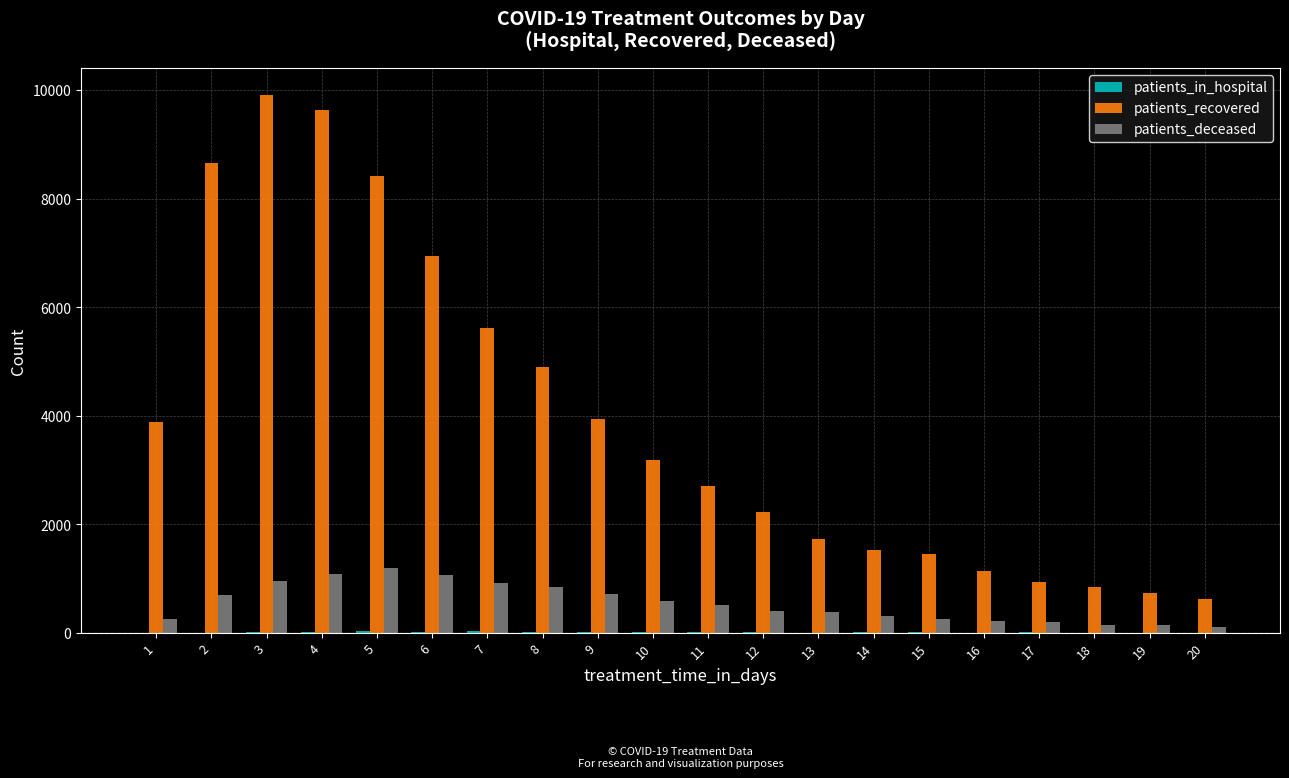

Are the bars horizontal?

No